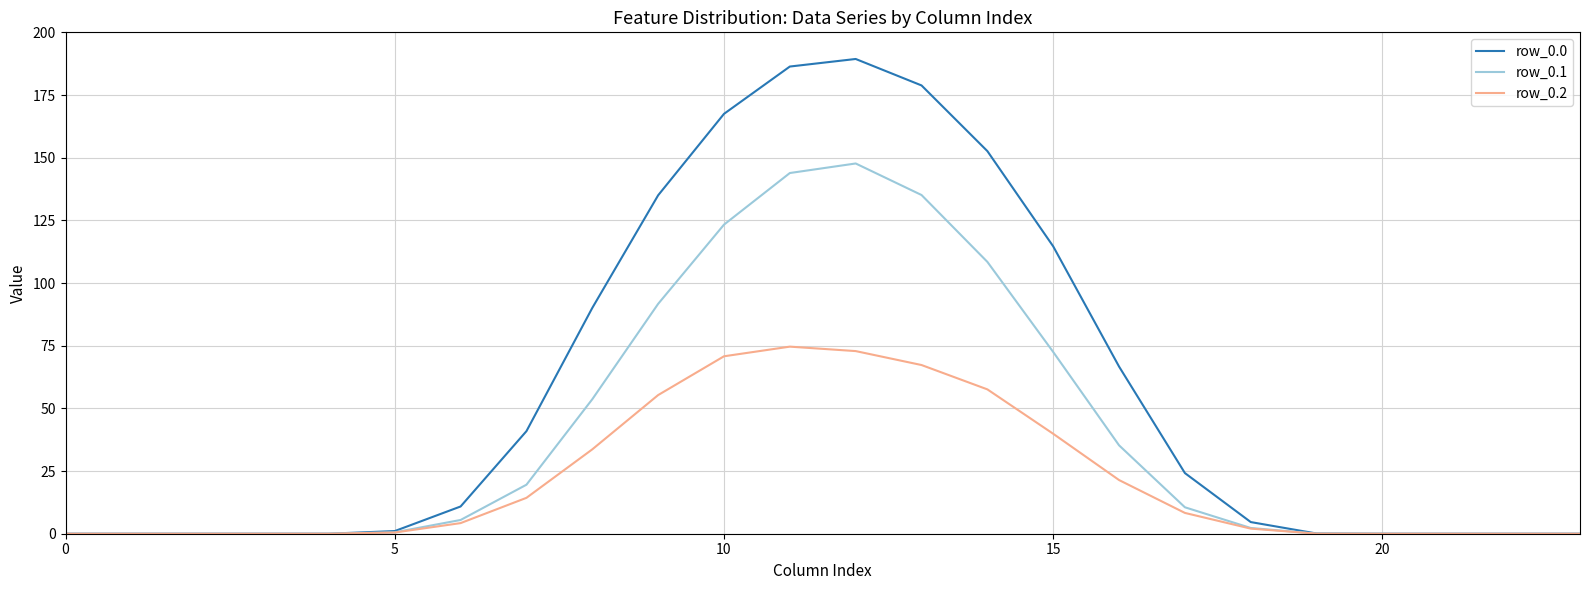

What is the maximum value for row_0.1?

147.7